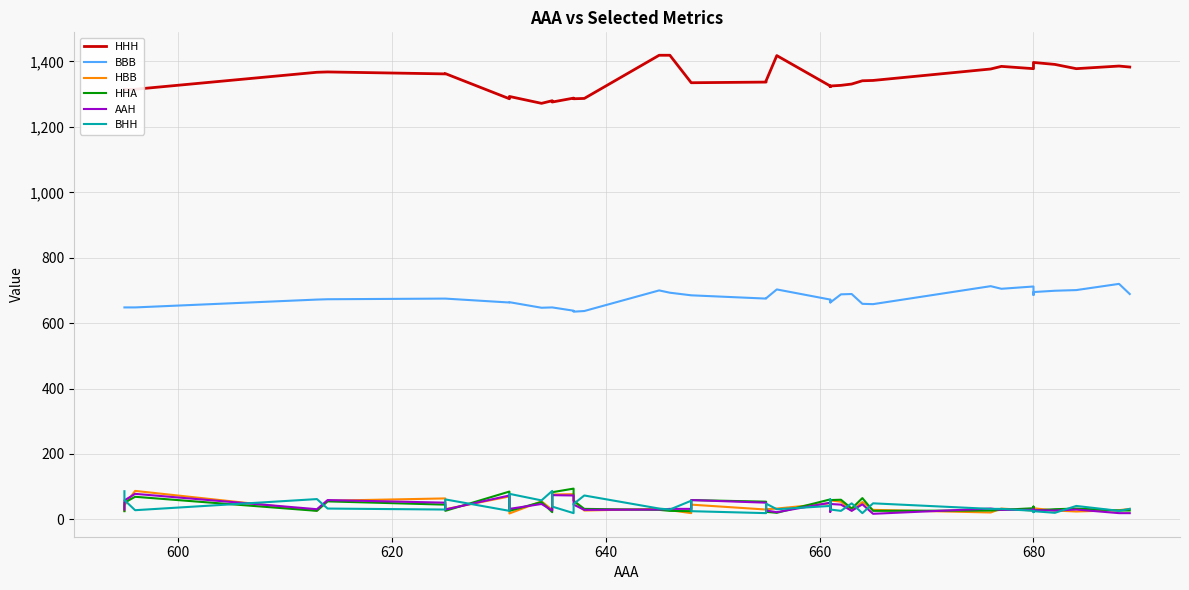

Reading left to right, extract all data points from this chart.

HHH: 1315	1314	1315	1367	1368	1362	1363	1286	1288	1293	1272	1280	1276	1288	1286	1287	1419	1419	1335	1335	1337	1341	1418	1325	1323	1323	1325	1327	1331	1341	1342	1377	1385	1378	1395	1397	1391	1378	1386	1383
BBB: 648	648	648	672	673	675	675	663	664	664	647	648	648	638	635	637	700	693	685	685	675	676	703	672	664	671	663	688	689	659	658	713	705	712	686	695	699	701	720	689
HBB: 26	43	87	27	57	64	31	70	49	18	55	29	76	77	57	27	32	28	19	45	30	31	33	49	28	26	58	54	27	53	29	21	33	27	25	34	27	24	28	32
HHA: 25	51	69	26	55	45	26	85	44	26	53	22	83	94	57	32	29	26	25	59	54	23	20	61	33	31	59	60	33	65	26	27	29	34	39	27	31	33	27	27
AAH: 30	58	78	31	59	51	30	73	56	32	47	27	74	73	45	29	30	32	32	59	51	27	22	51	29	23	47	45	26	46	17	33	29	29	31	28	27	30	19	19
BHH: 86	59	28	62	33	30	61	26	48	78	58	87	39	19	47	73	33	30	57	25	19	48	31	41	54	61	30	26	49	19	49	32	32	26	22	25	20	41	26	32